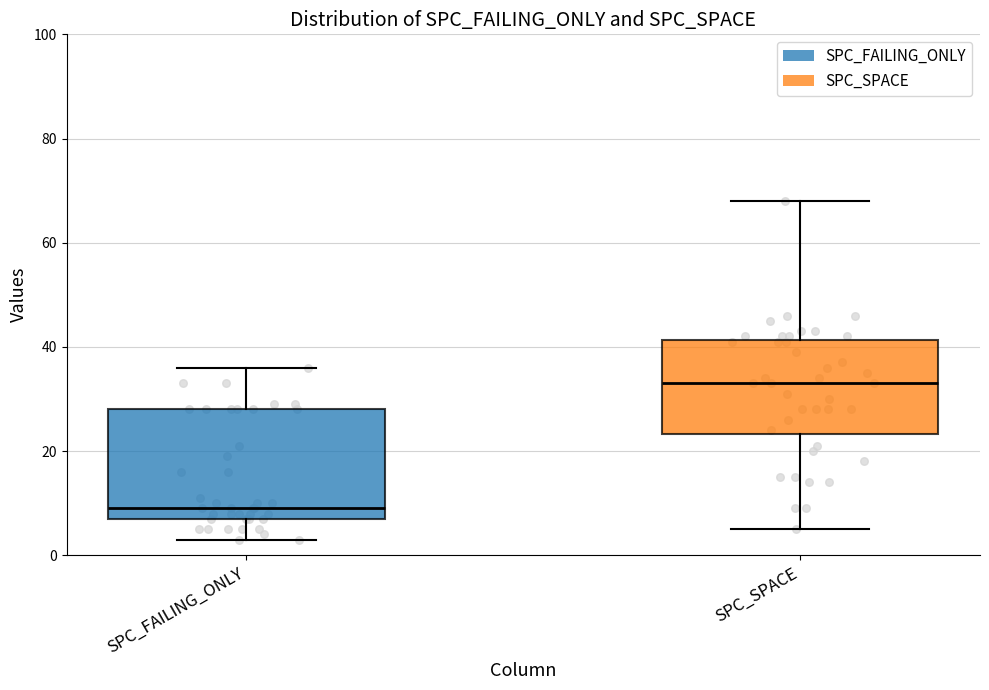

Reading left to right, read every box against the y-axis: the position of its median line, the range the box covers, and the ends of its whiskers. The values are not printed on the chart, so give them approximately, as read against the axis.

SPC_FAILING_ONLY: median 10, box 8 to 28, whiskers 4 to 36
SPC_SPACE: median 34, box 24 to 42, whiskers 6 to 68